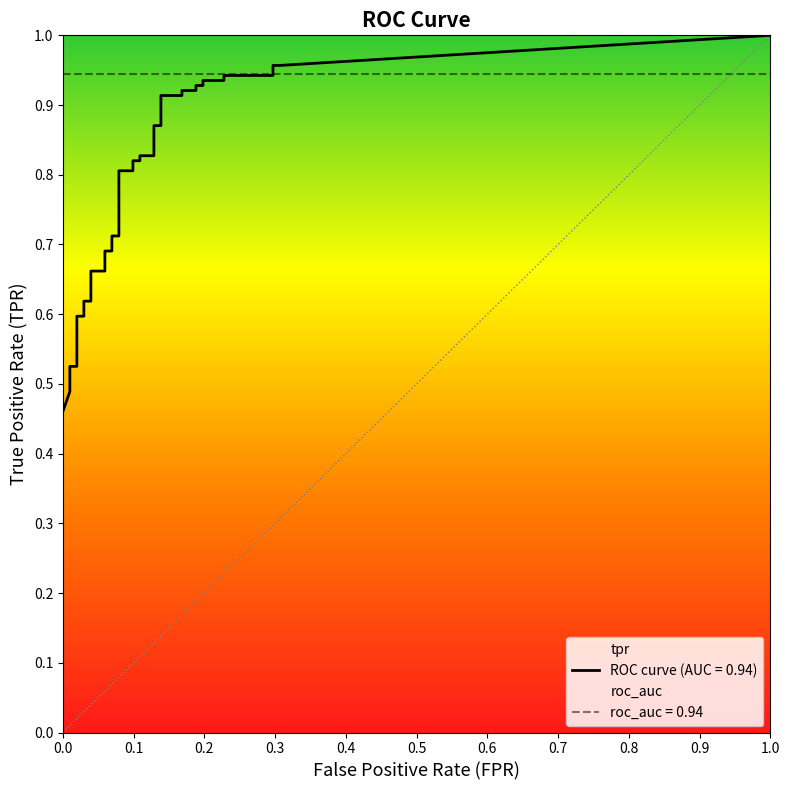

The value of fpr at 31 is 0.3. True or false?

False